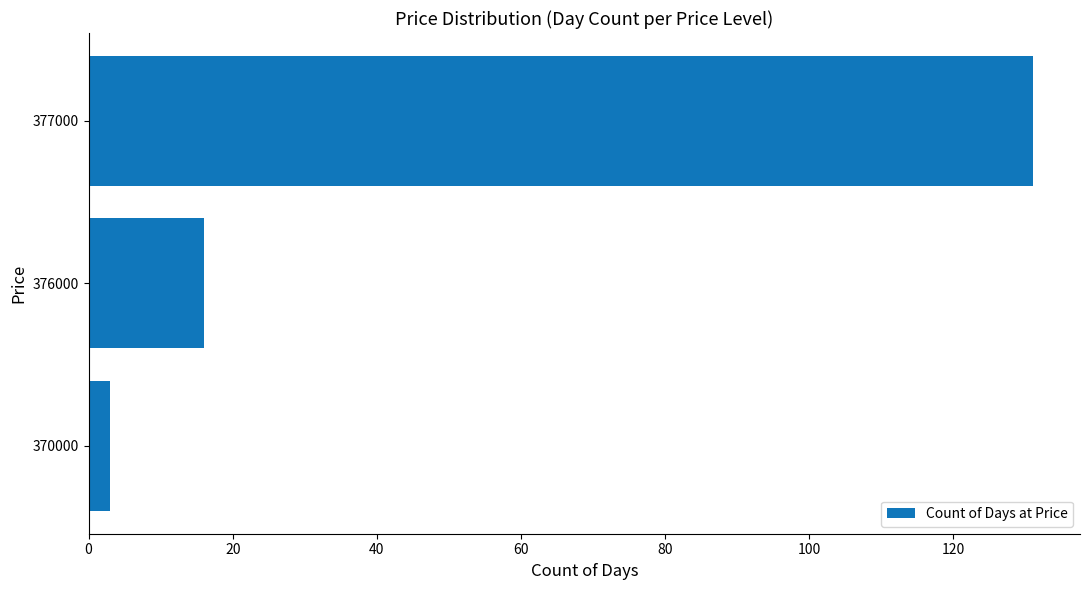

Rank the categories by value from lowest to highest.

370000, 376000, 377000